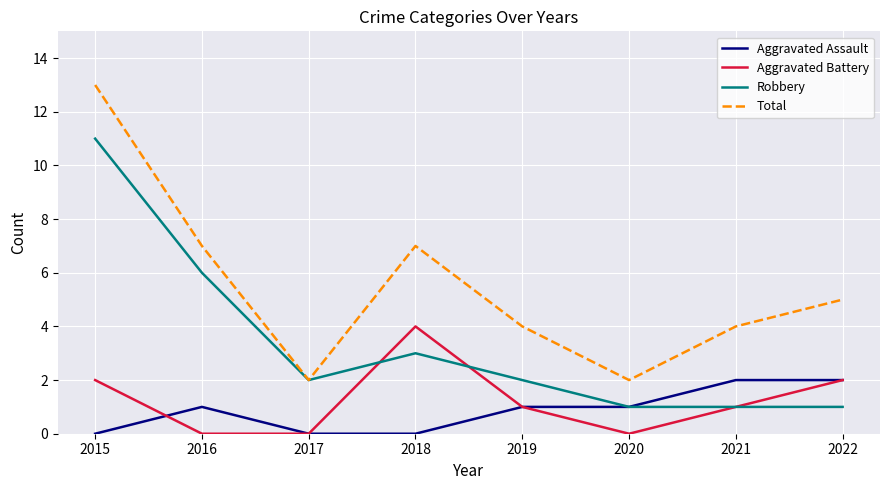

At 2018, list the series in order from smallest to largest.

Aggravated Assault, Robbery, Aggravated Battery, Total